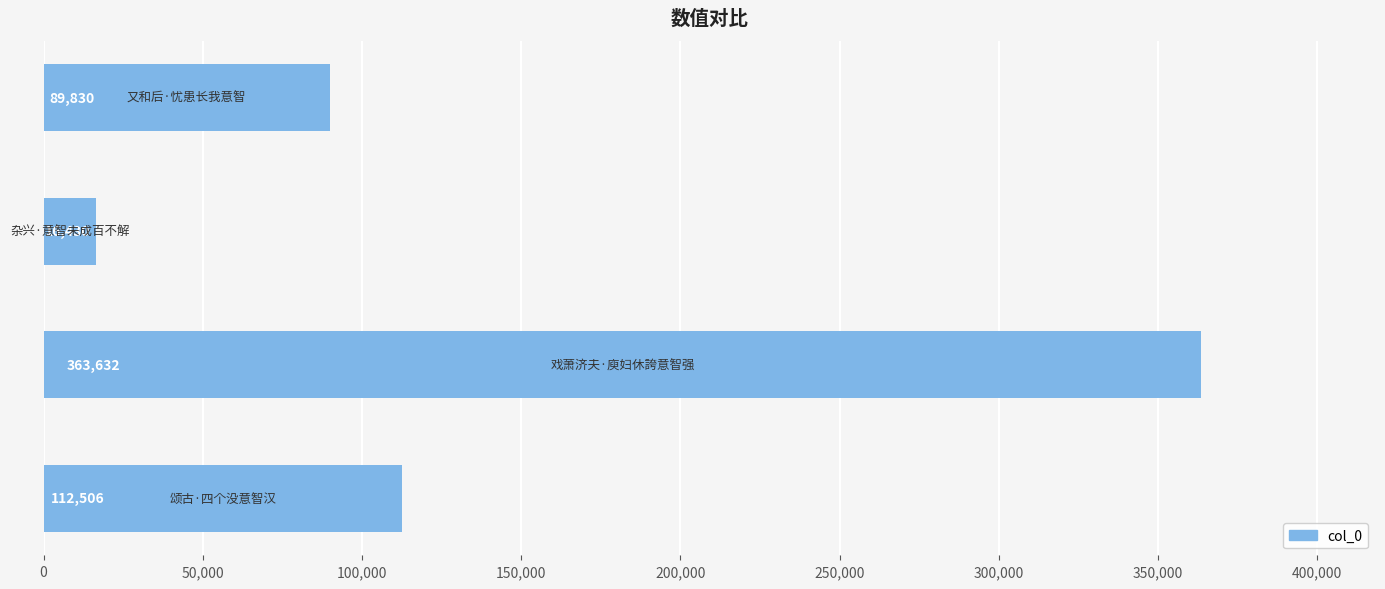

What is the minimum value shown in the chart?

16430